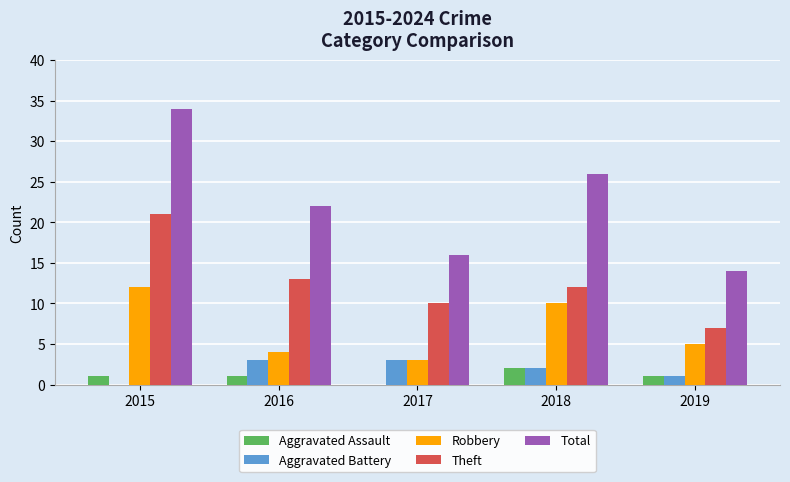

Read the Aggravated Assault value at 2015.

1